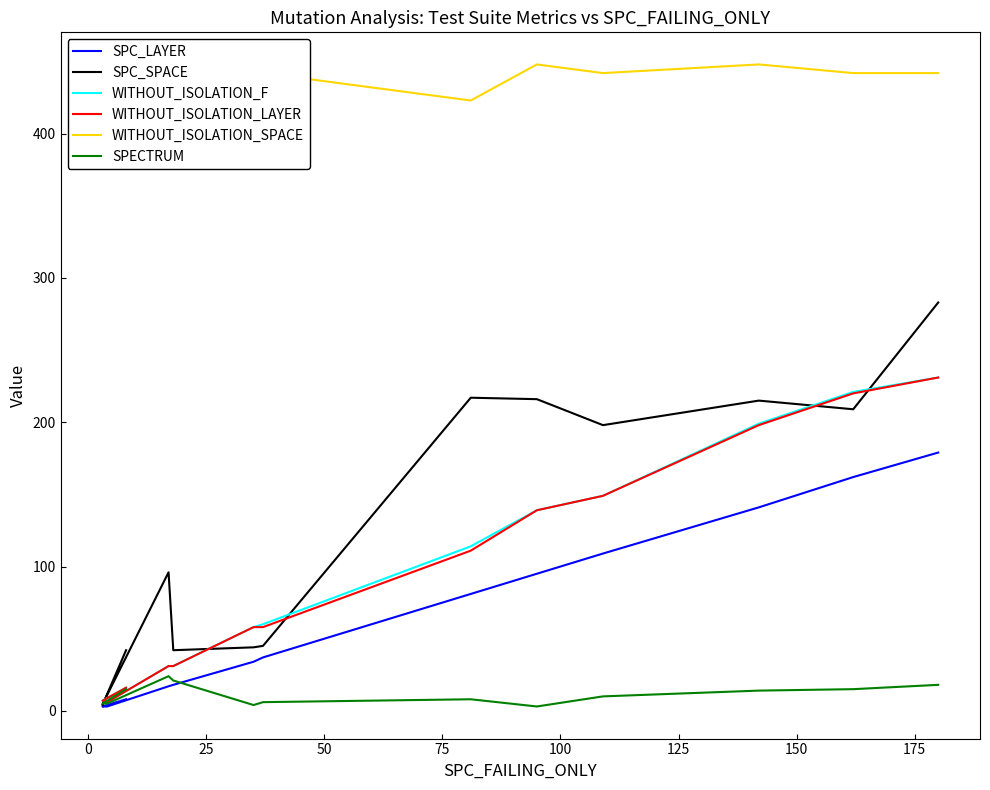

What is the value of the SPC_LAYER point at the 12th from the left?

162